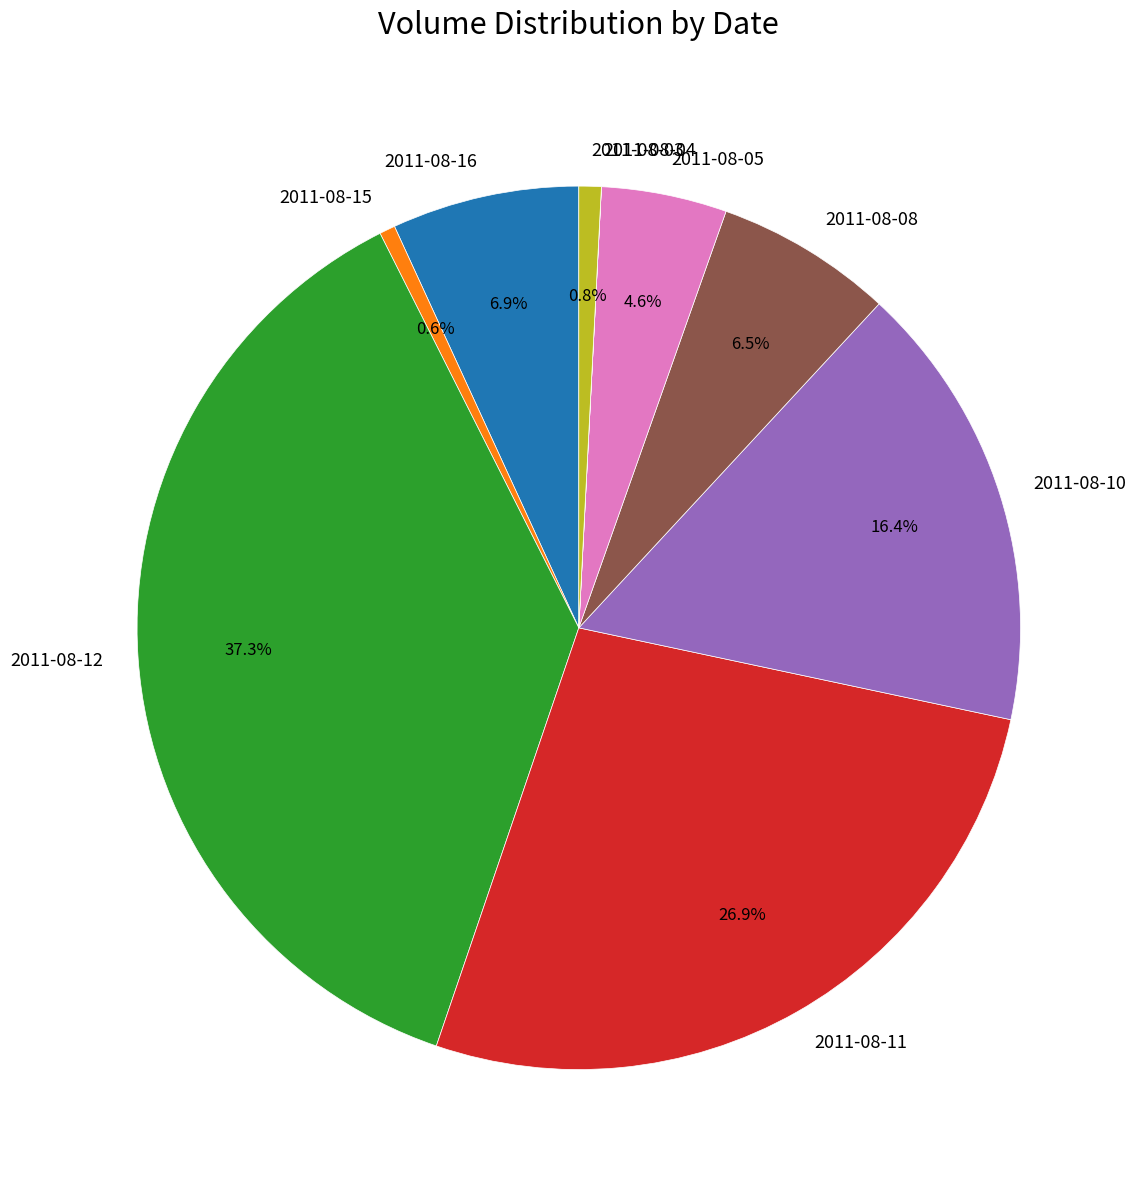

To the nearest percent, what is the average slice percentage?

11%